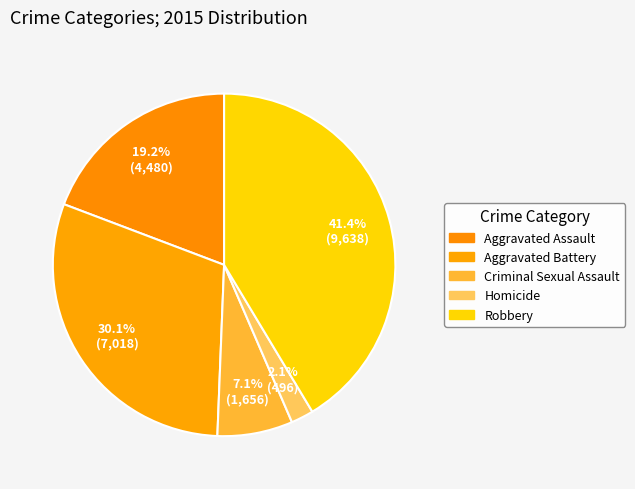

Does Aggravated Assault account for over 50% of the chart?

No